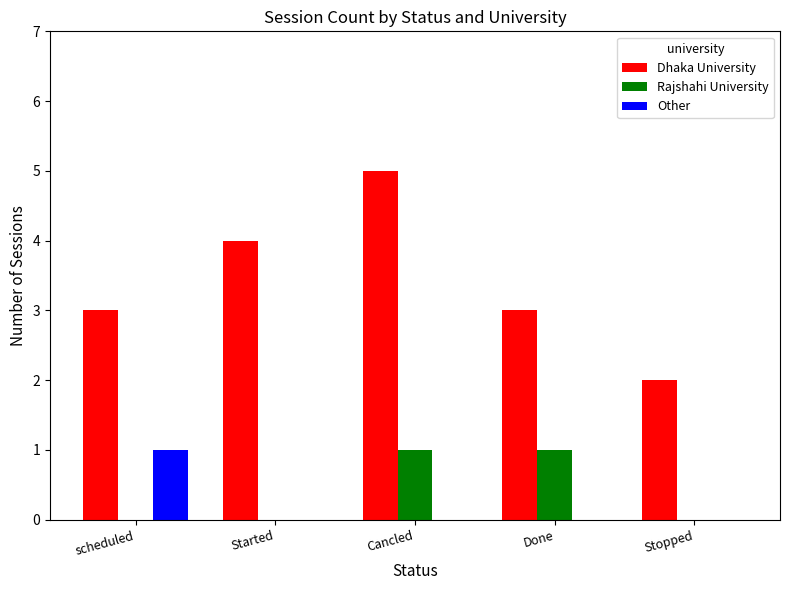

How many distinct data groups are displayed?

3